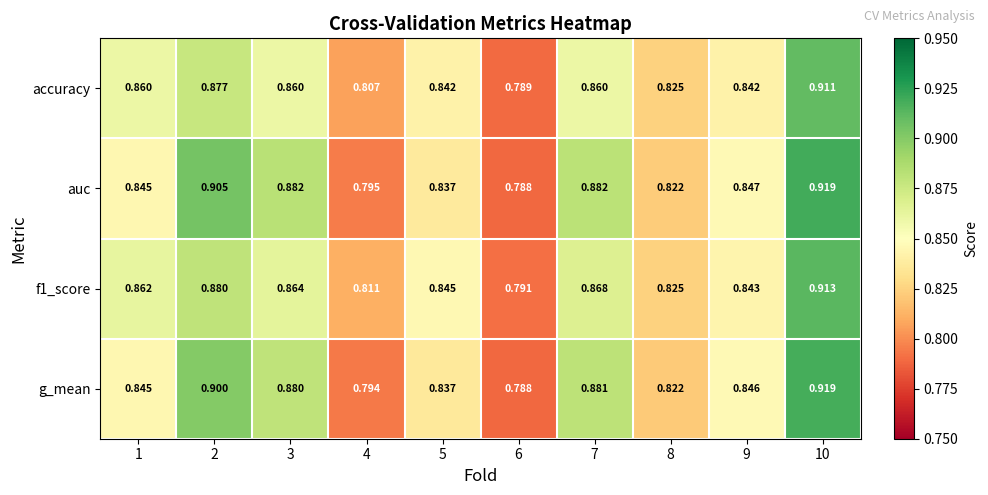

Is the value of accuracy at 5 greater than the value of auc at 10?

No